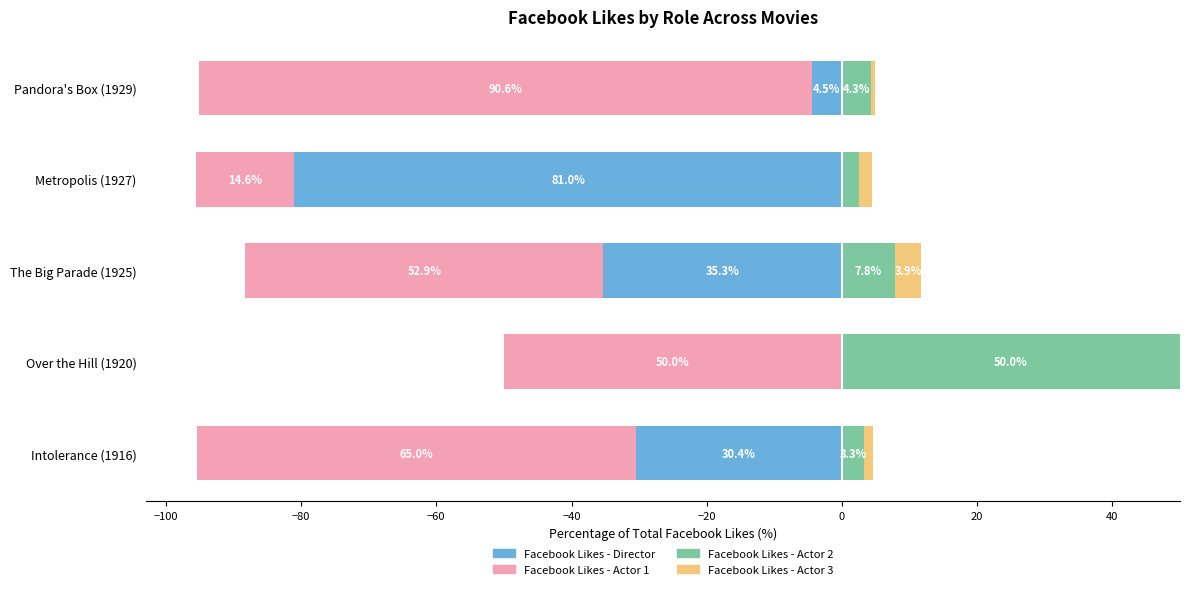

What is the minimum value shown in the chart?

-90.6